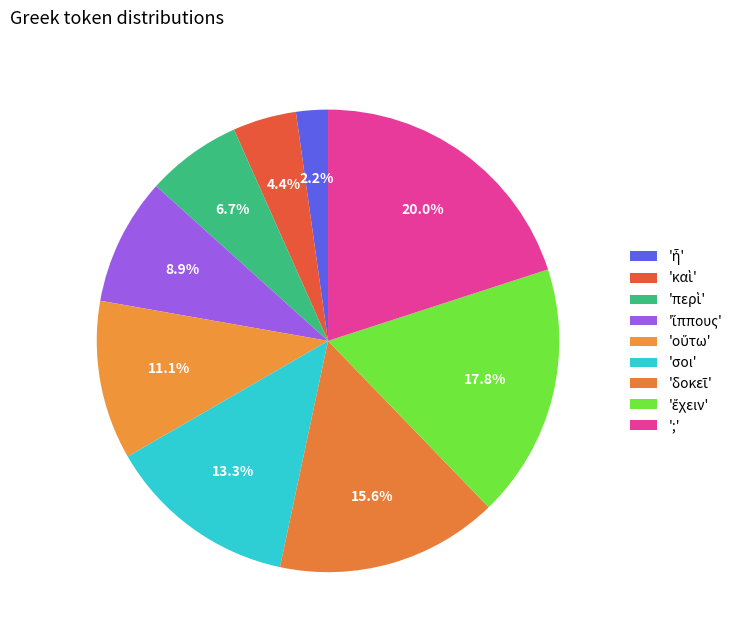

Rank the categories by value from lowest to highest.

ἦ, καὶ, περὶ, ἵππους, οὕτω, σοι, δοκεῖ, ἔχειν, ;